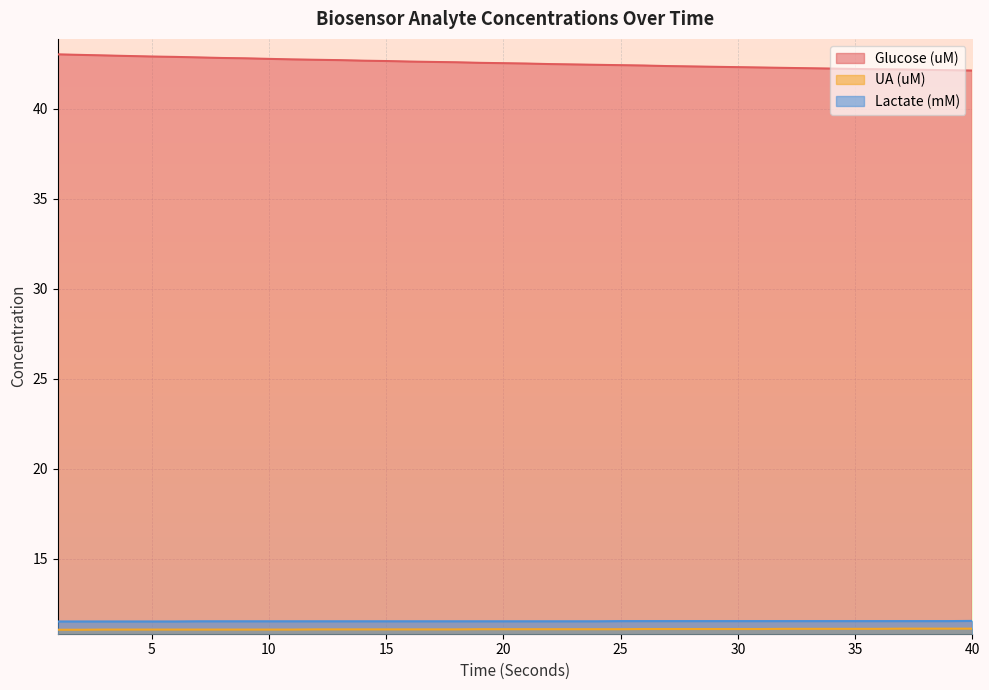

What is the lowest value of the Glucose (uM) series?

42.1